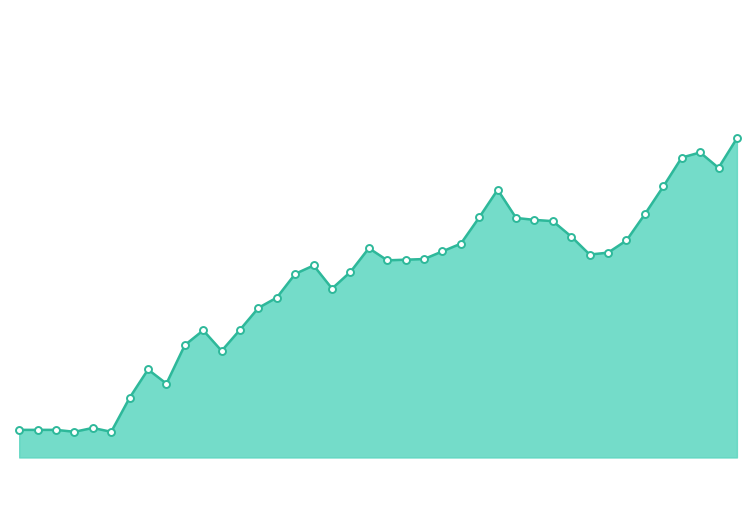

Is this an area chart (filled region under the line)?

Yes